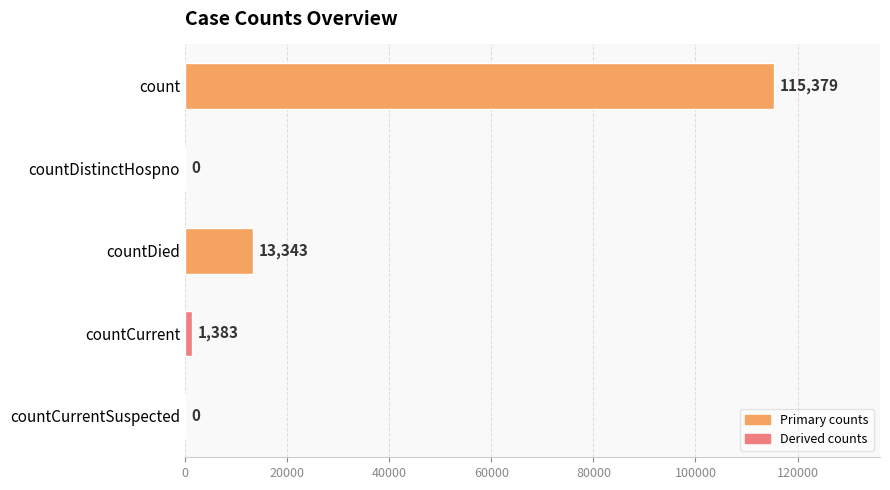

Are the bars grouped side by side (vs. stacked)?

No